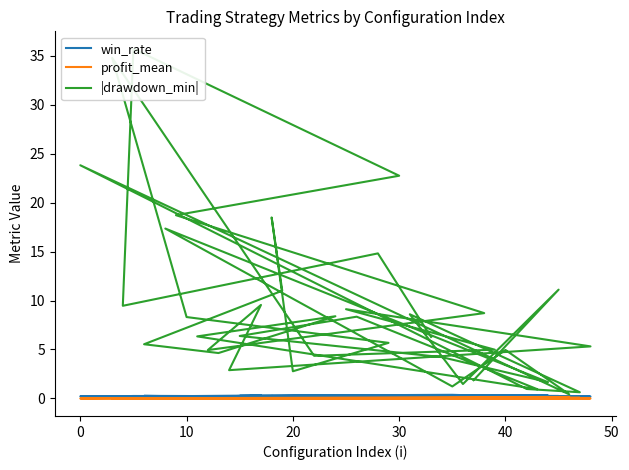

What is the difference between the second highest and second lowest values in the win_rate series?

0.2